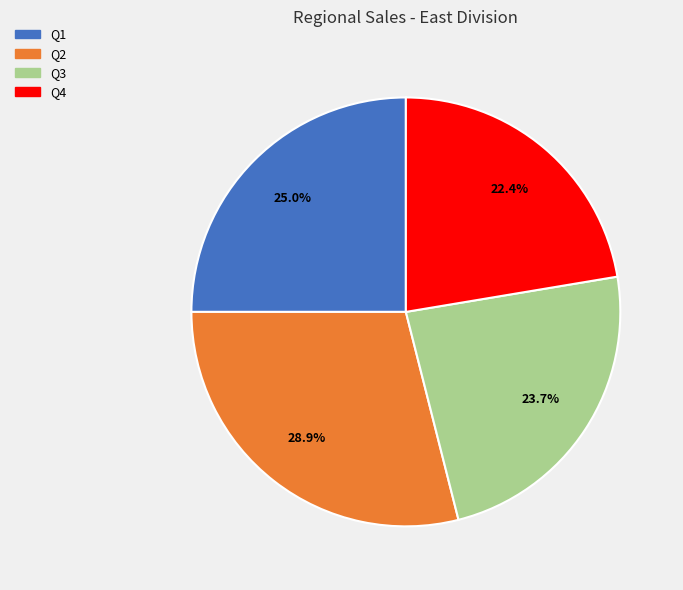

To the nearest percent, what portion does Q4 represent?

22%